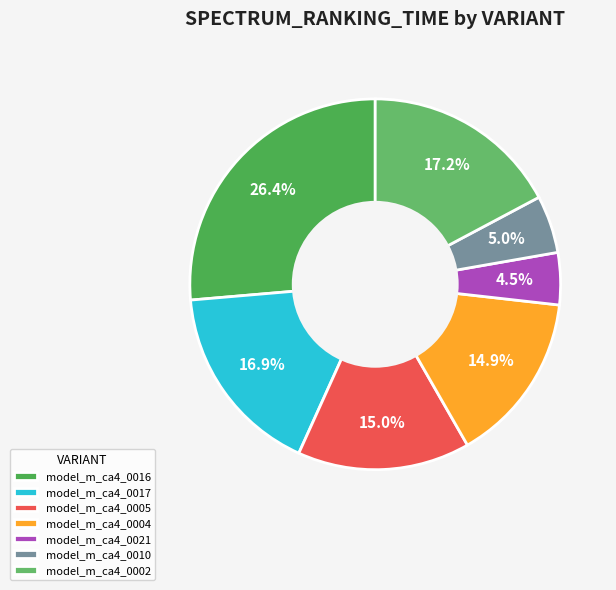

Between model_m_ca4_0005 and model_m_ca4_0017, which is larger?

model_m_ca4_0017